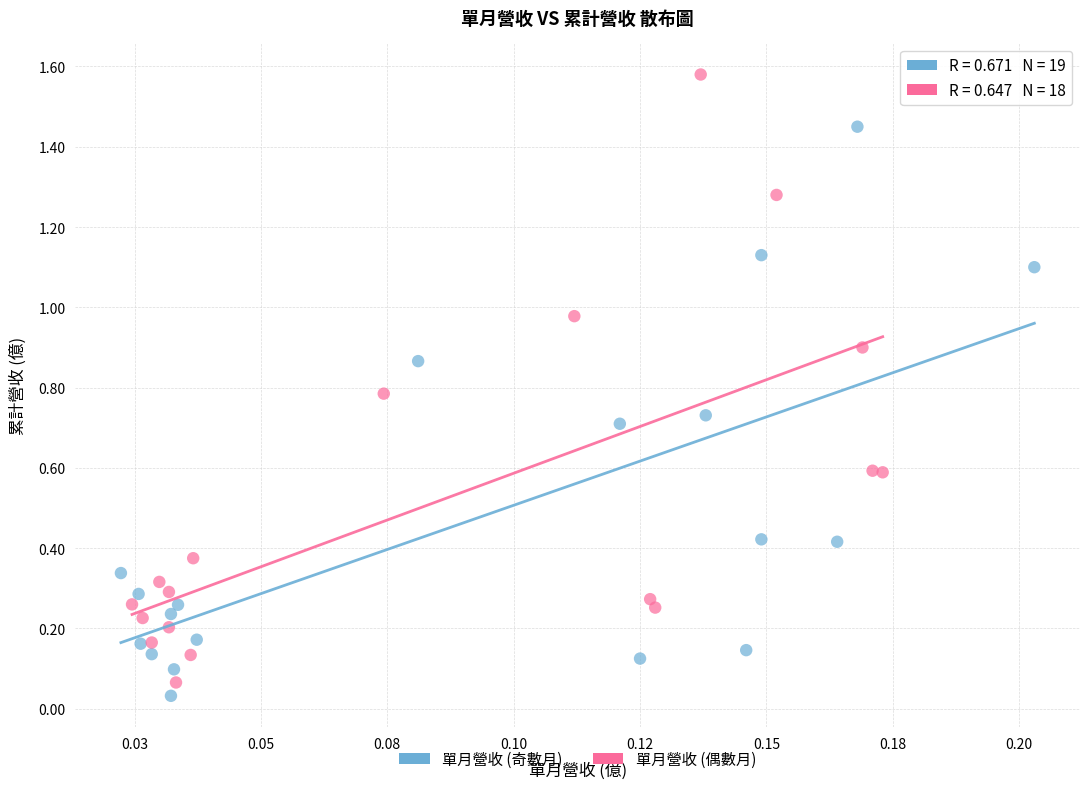

What are all the series names shown in the legend?

單月營收 (奇數月), 單月營收 (偶數月)